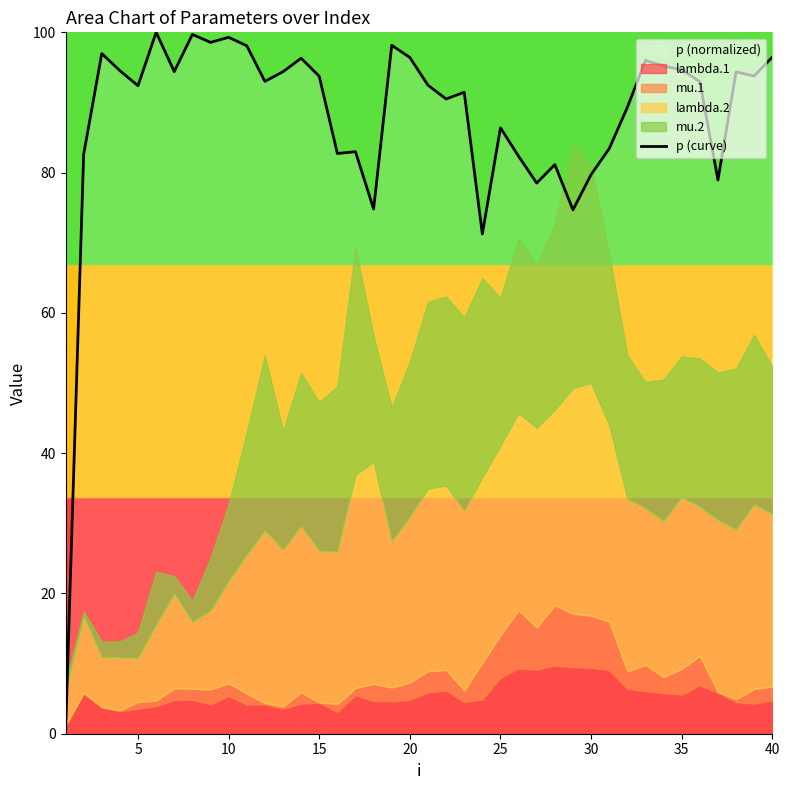

What is the highest value of the p (curve) series?

100.0